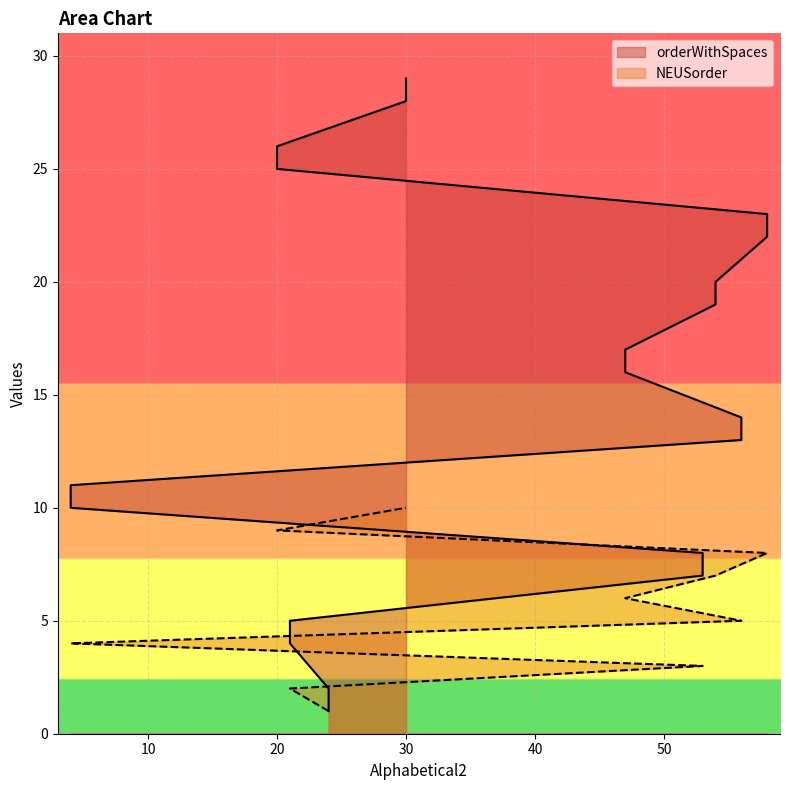

True or false: NEUSorder and orderWithSpaces cross at least once.

False